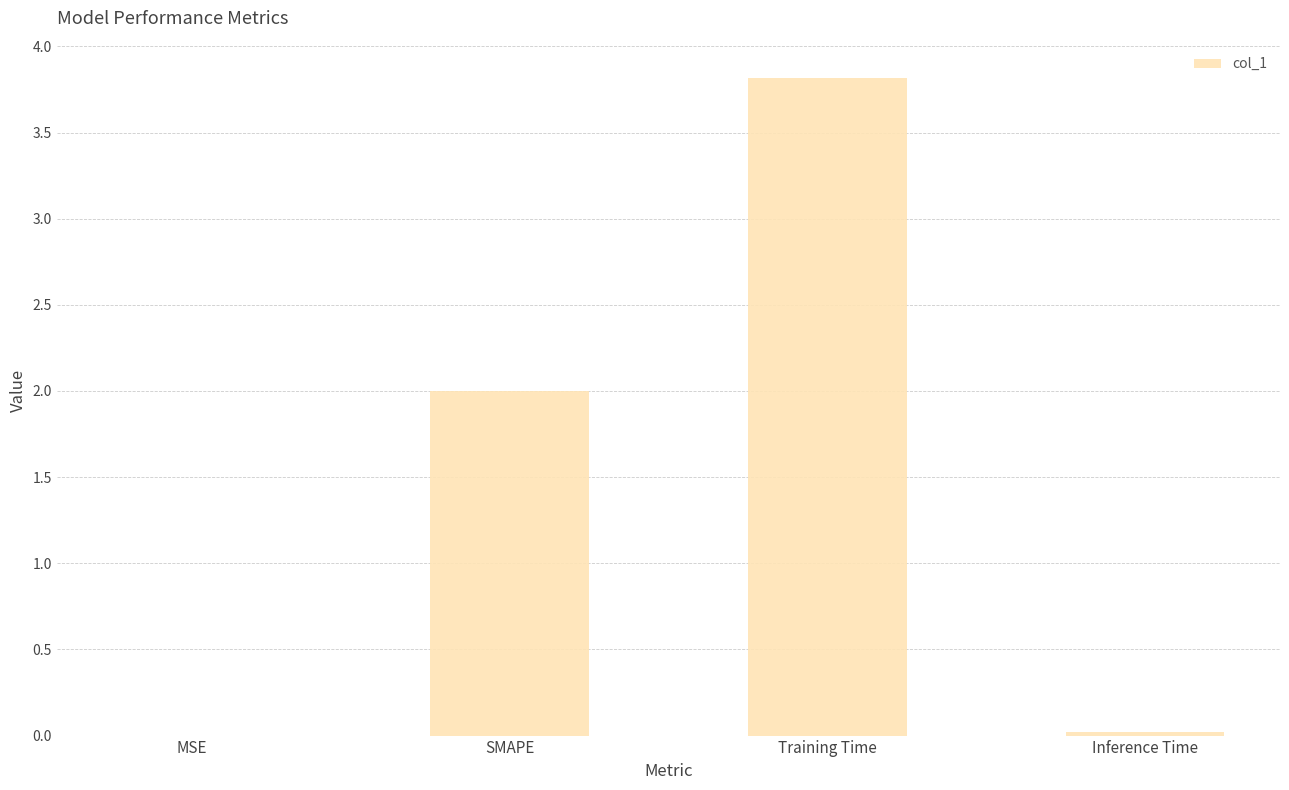

What is the sum of the values at SMAPE and Training Time?

5.8